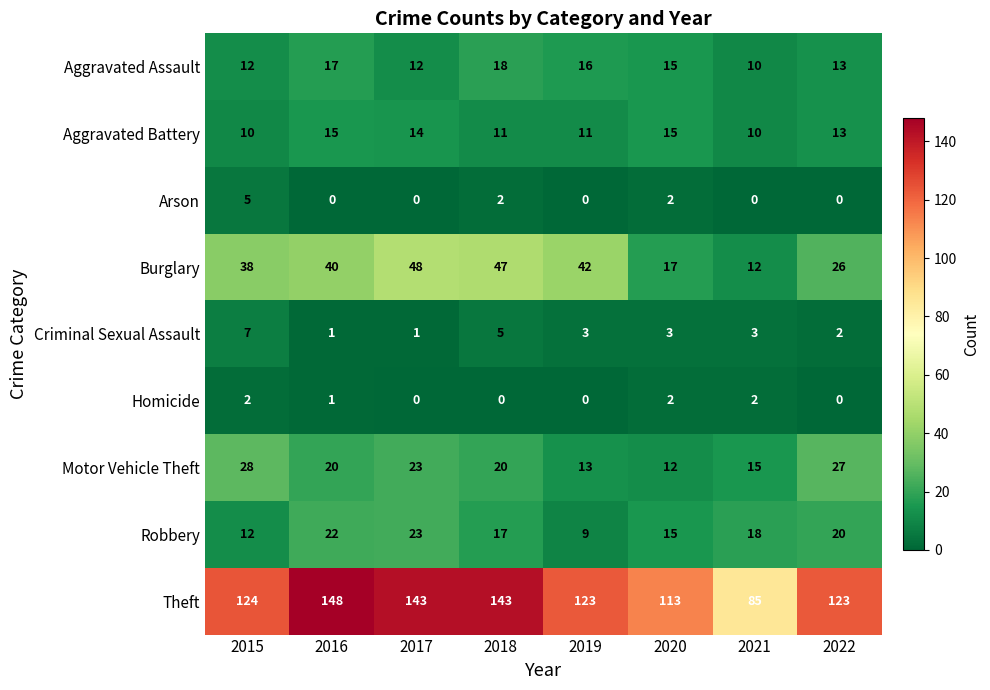

How many values in the Theft series are below 124?

4